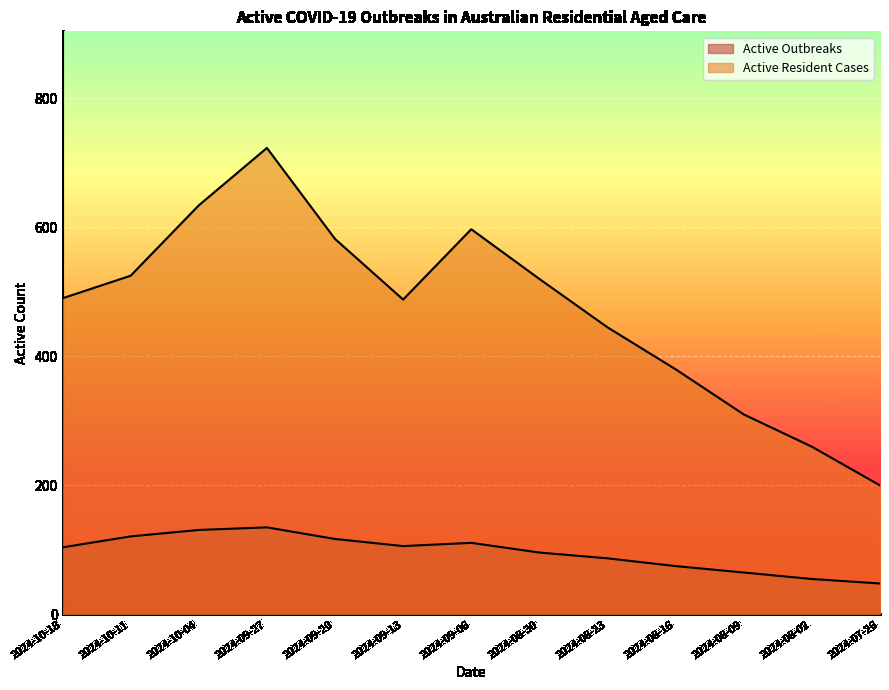

Rank the series by their maximum value, from lowest to highest.

Active Outbreaks, Active Resident Cases